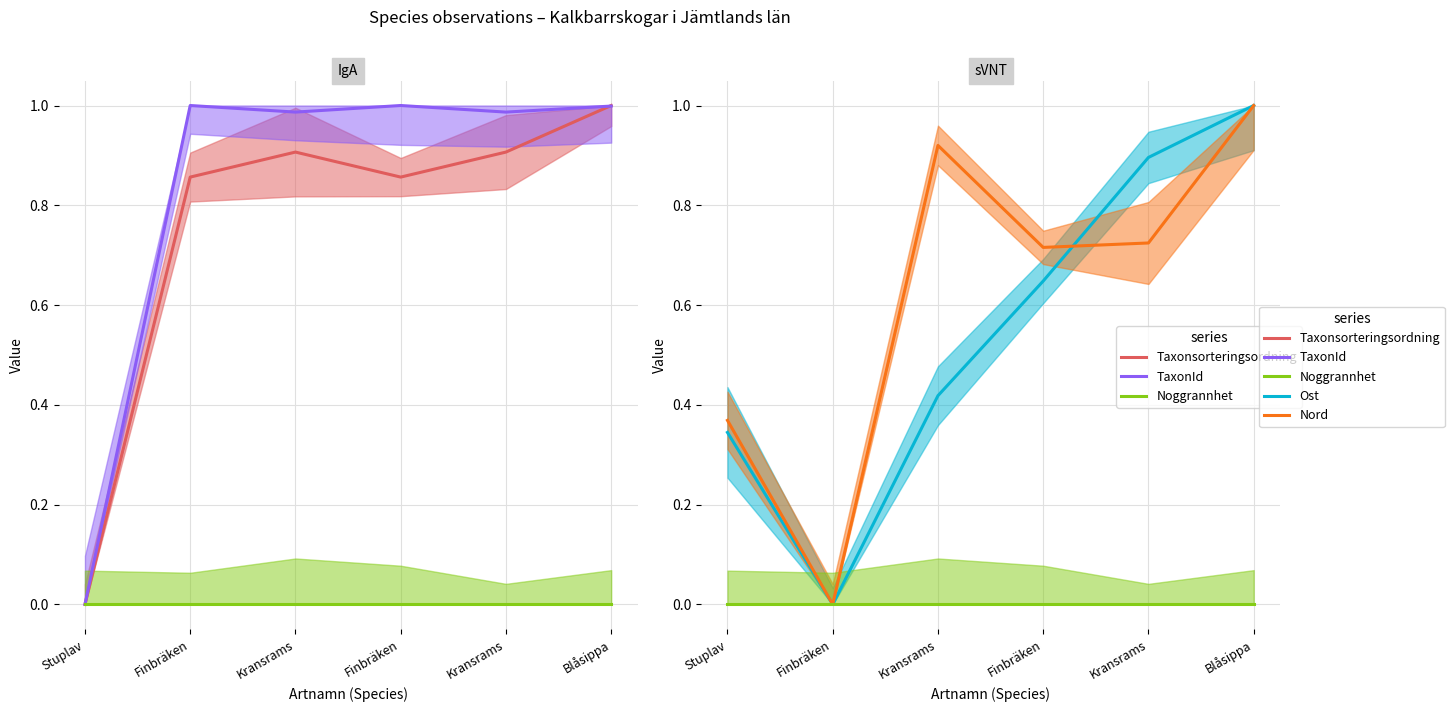

Which series has the largest range (max minus min)?

Taxonsorteringsordning